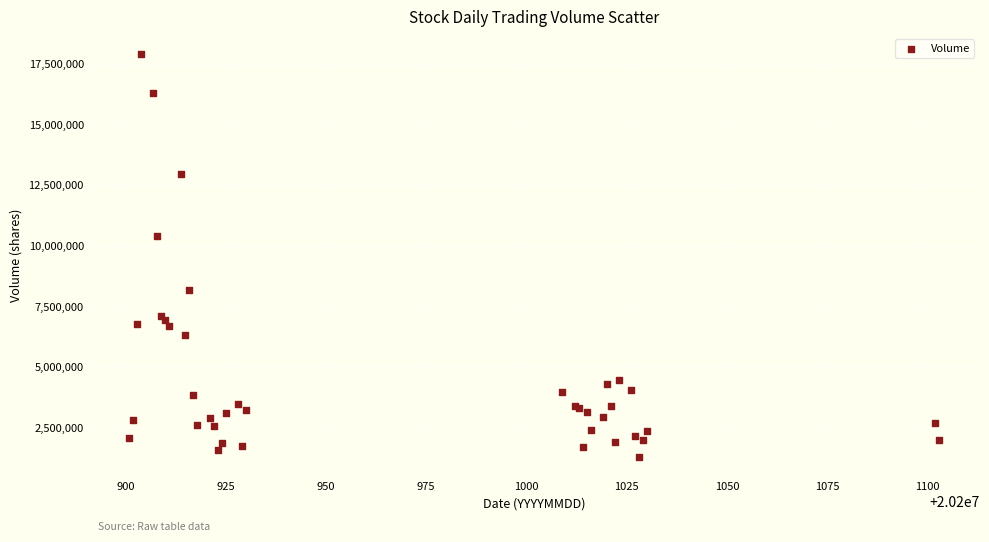

What Y value in the scatter plot is closest to 9600340?

10377800